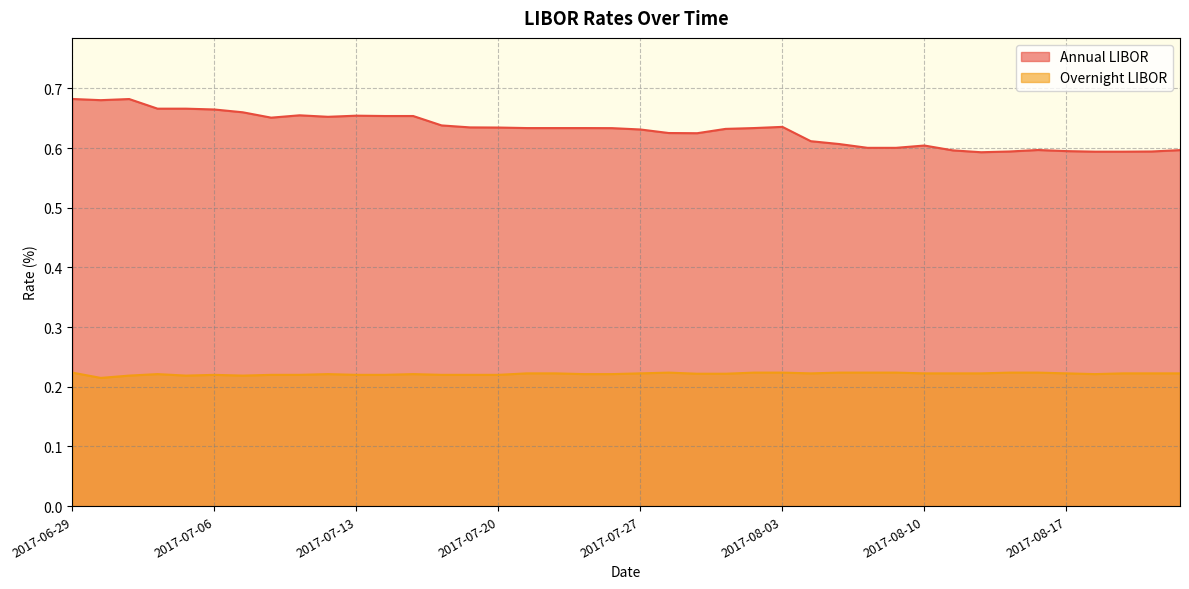

Which series has the largest total across all categories?

Annual LIBOR